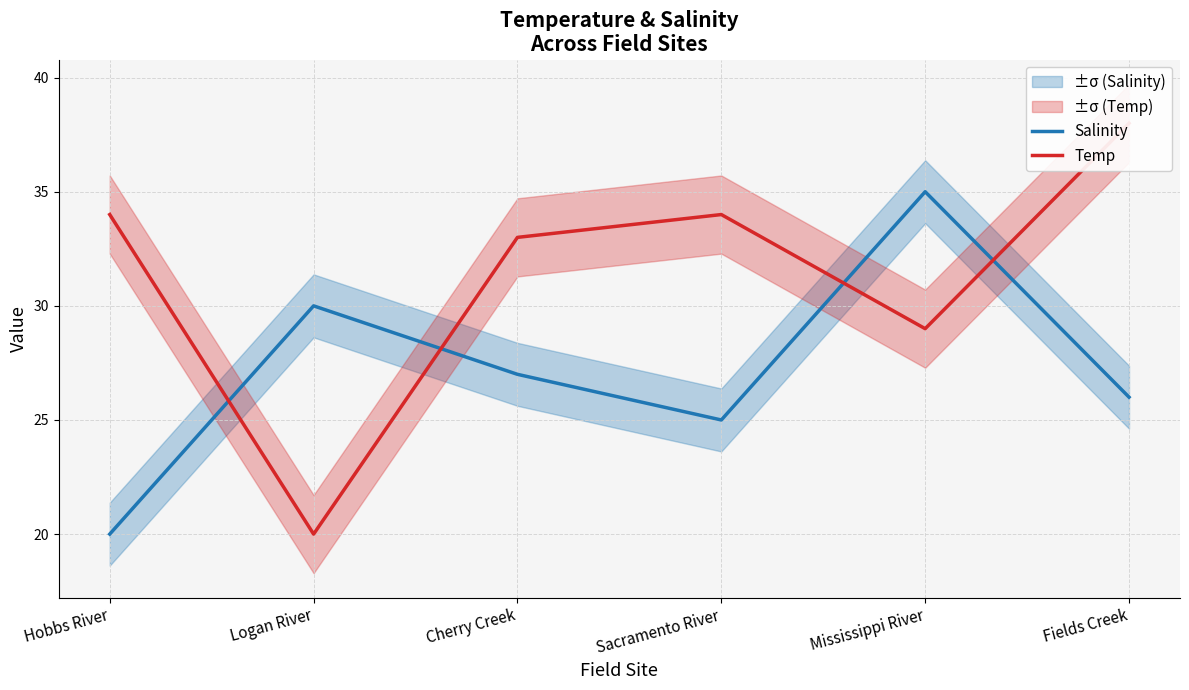

True or false: Temp and Salinity cross at least once.

True